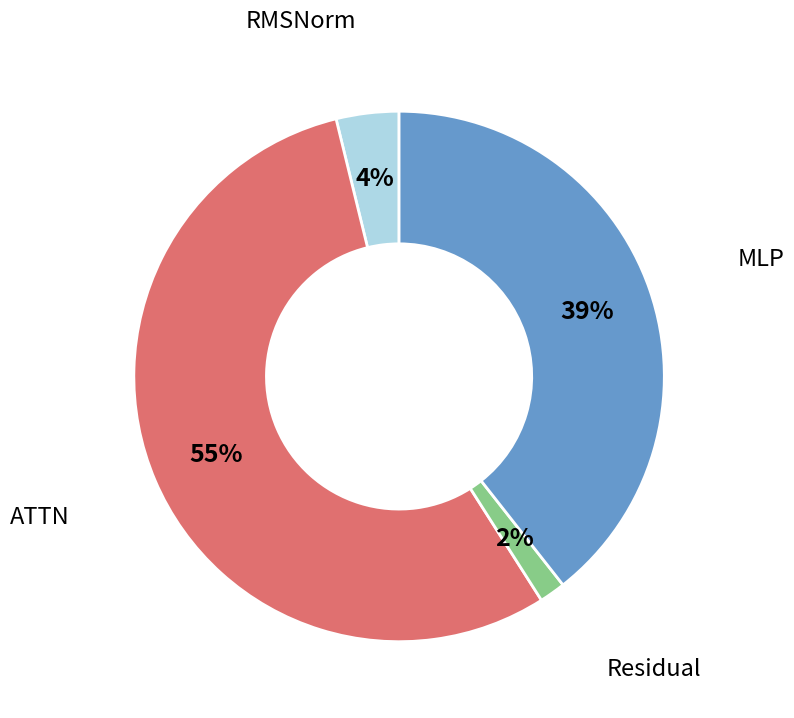

Does any single category account for the majority?

Yes